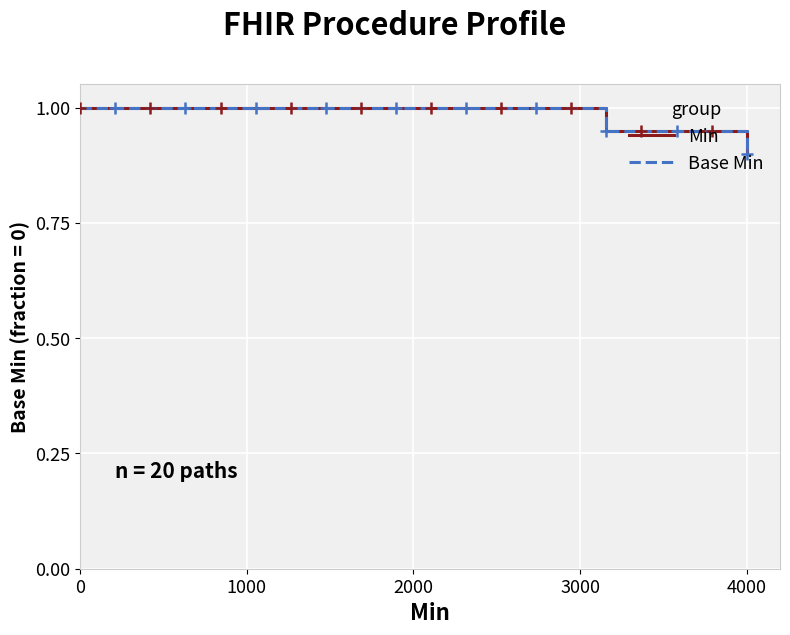

What is the label of the 5th point from the left?

4000